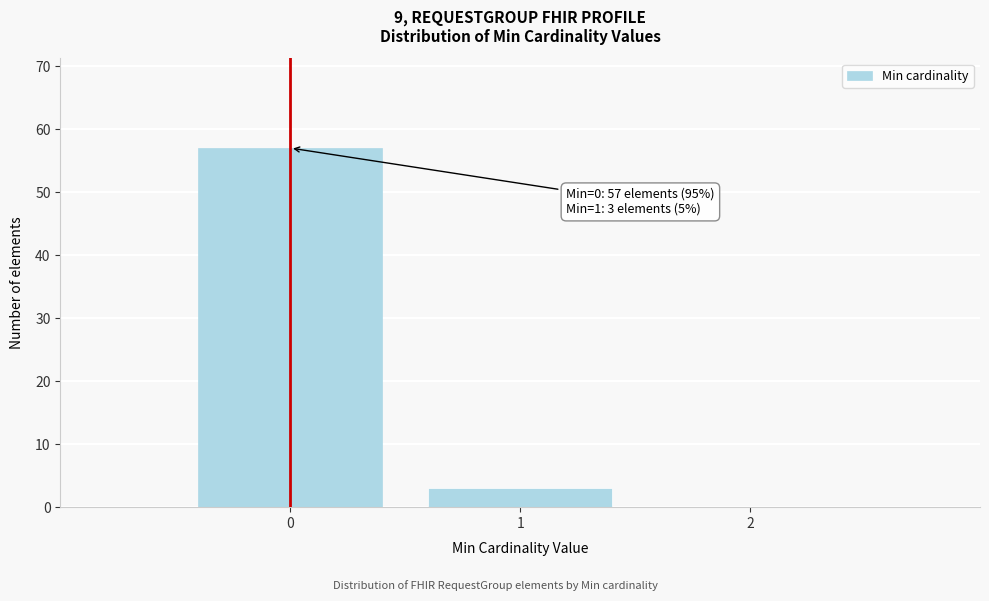

Over which range of the x-axis is the bar tallest?

-0.5 to 0.5